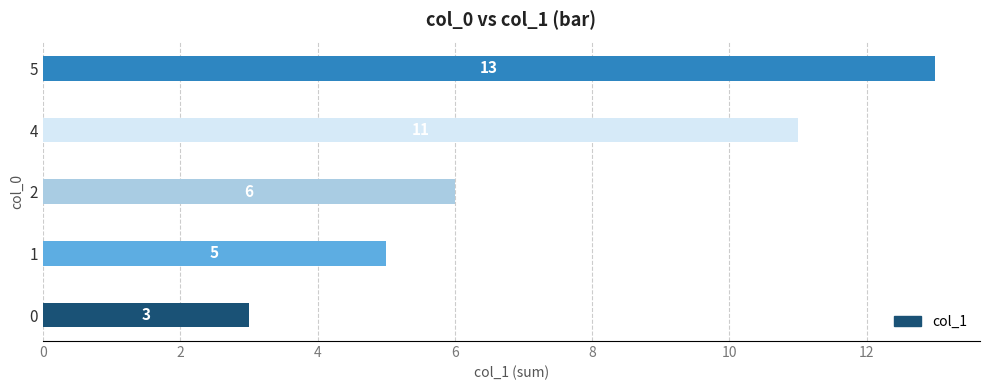

What is the change in value from 2 to 5?

+7